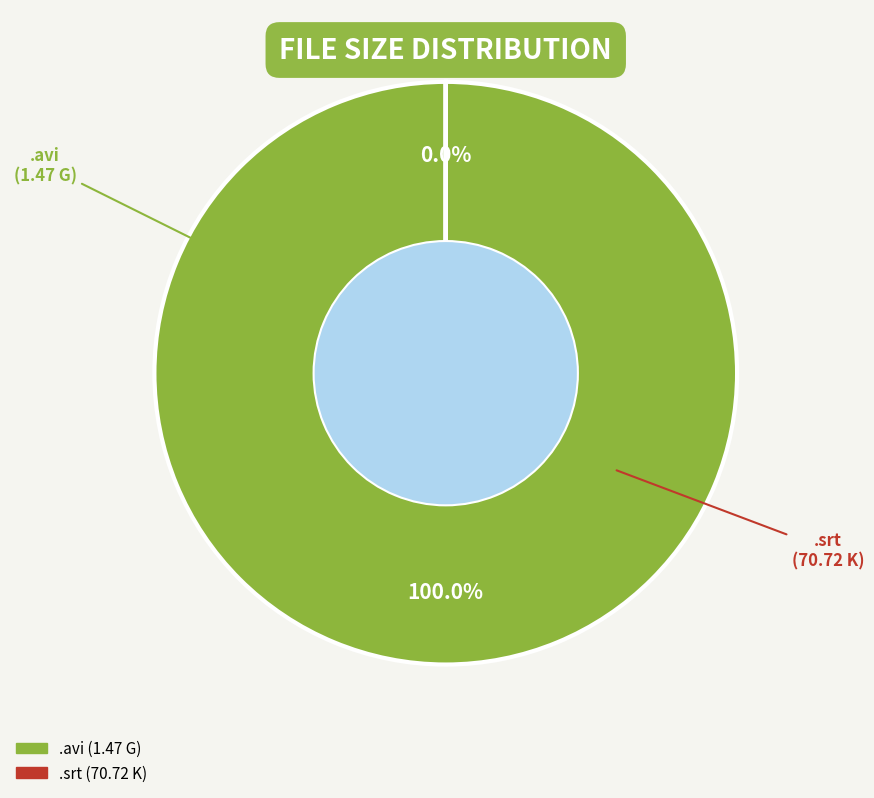

To the nearest percent, what is the combined percentage of Destino final 5.HDRip.trap.avi and Destino final 5.HDRip.trap.srt?

100%